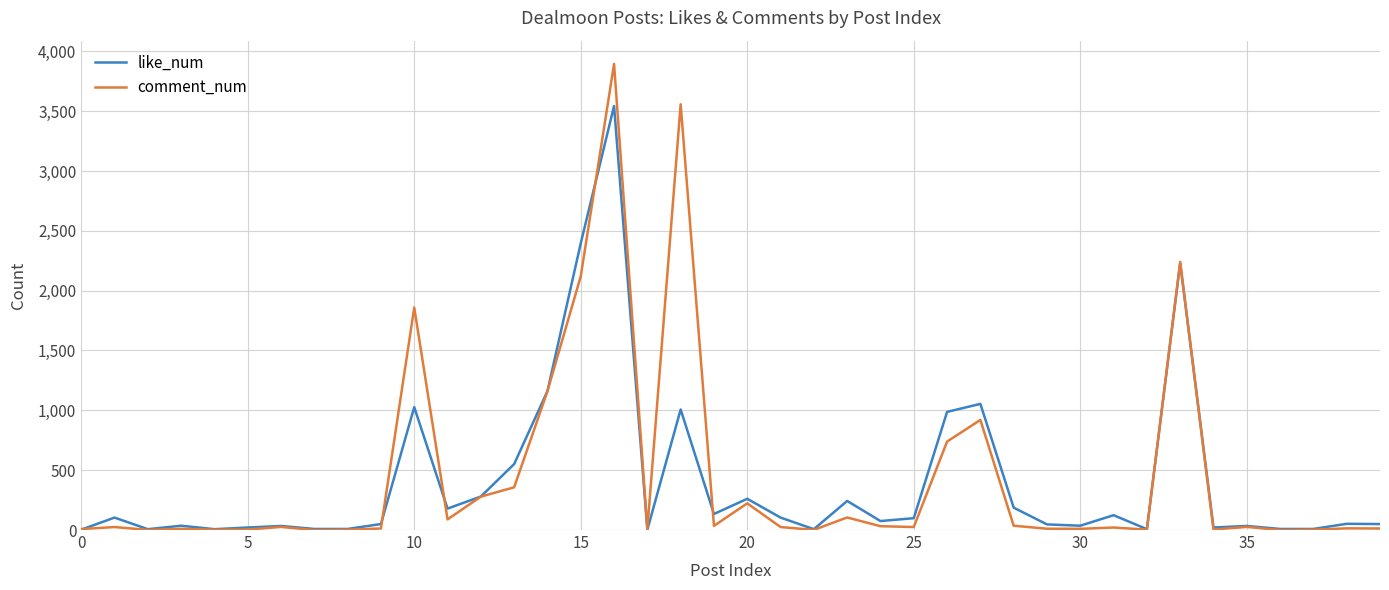

Which series has the largest range (max minus min)?

comment_num